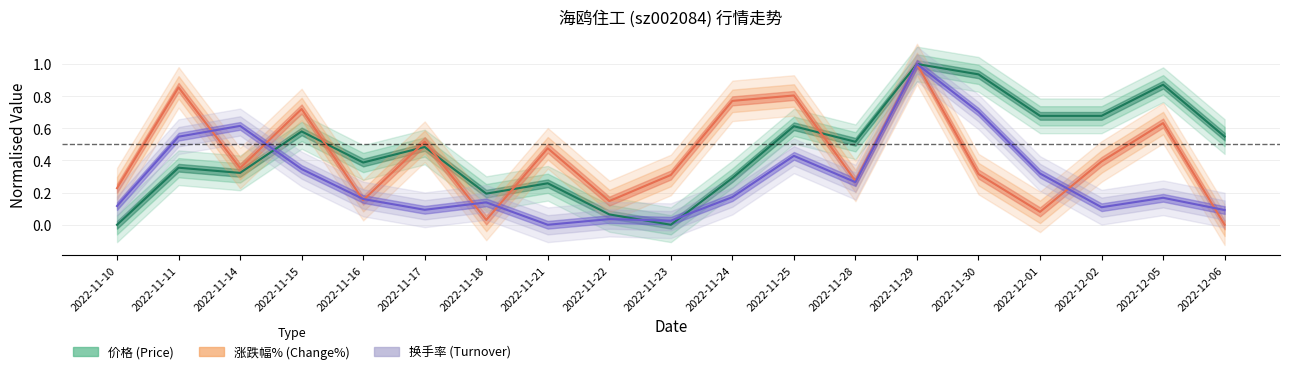

Between which two adjacent categories do 换手率 and 涨跌幅% first intersect?

2022-11-11 and 2022-11-14